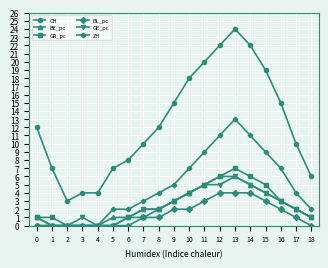

The value of BE_pc at 5 is 1. True or false?

True